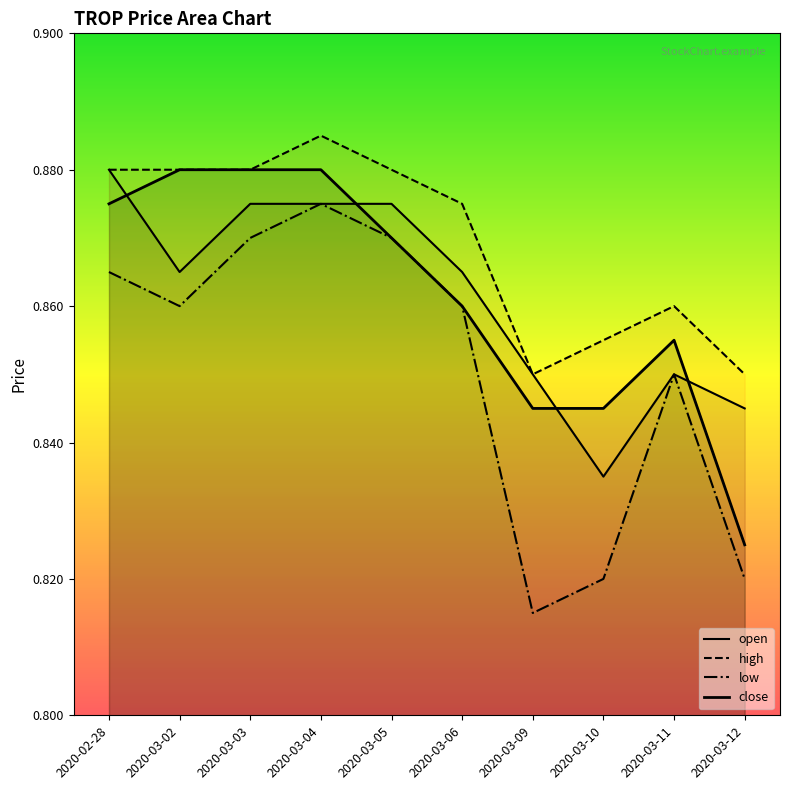

Does the chart display data point markers on the line(s)?

No